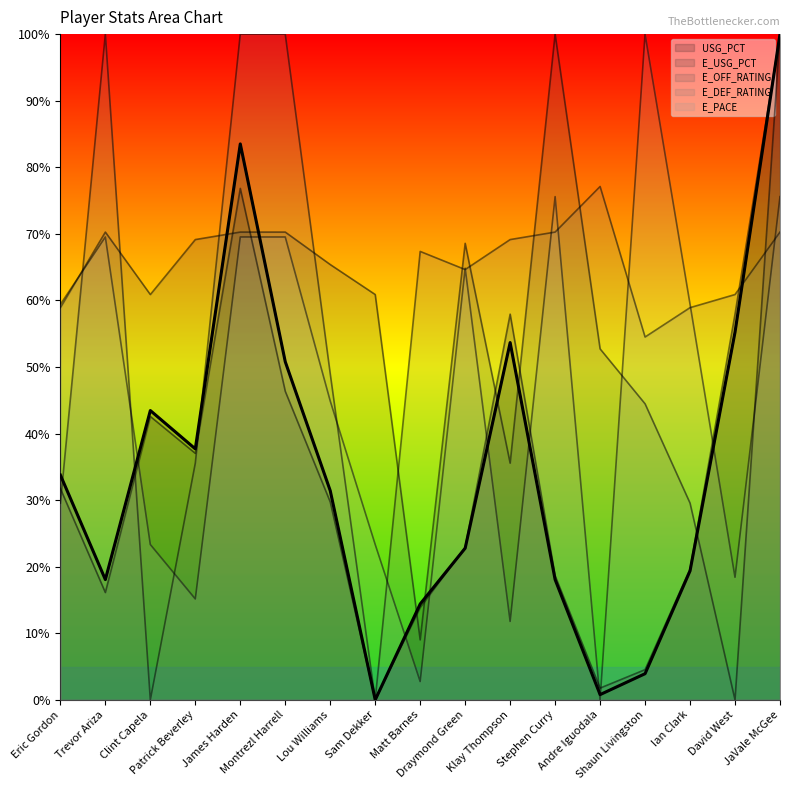

Which series changed the most between Trevor Ariza and Clint Capela?

E_DEF_RATING